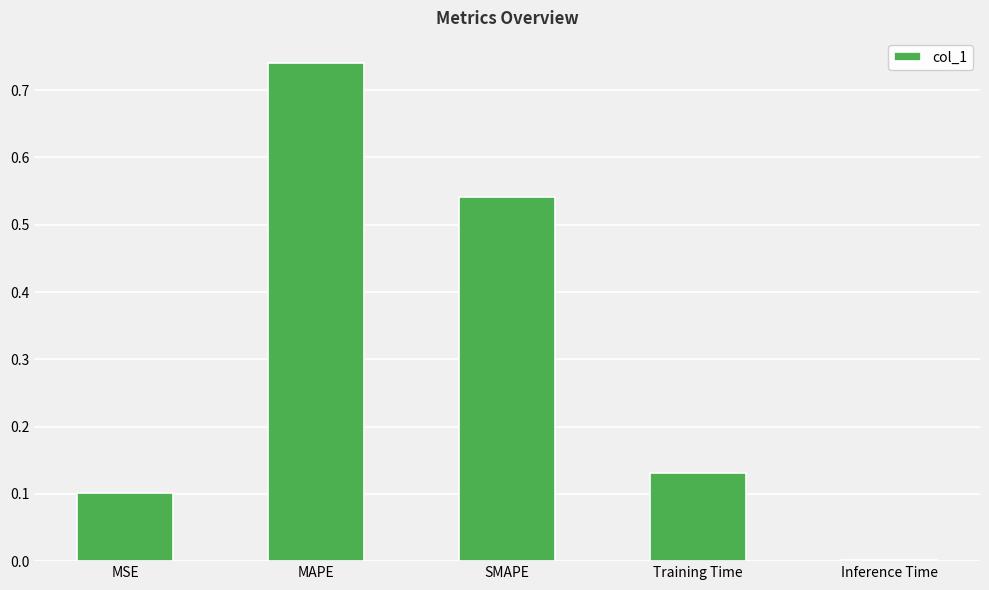

Which has a higher value, MAPE or Inference Time?

MAPE